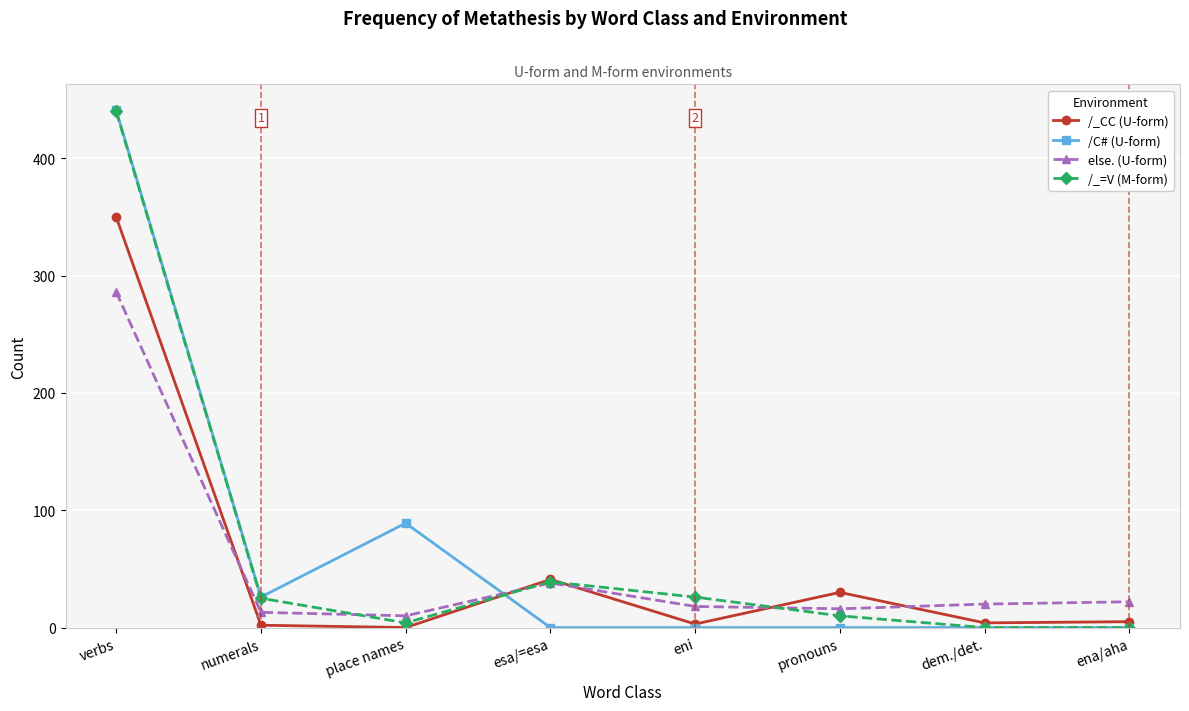

Is it true that /_=V (M-form) equals 0 at ena/aha?

True